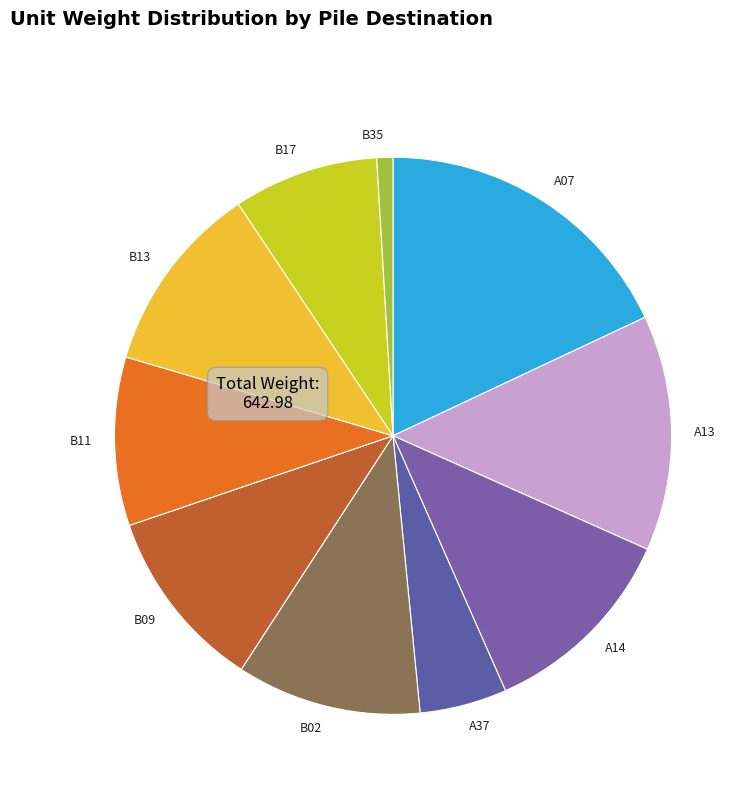

How many slices are in this pie chart?

10